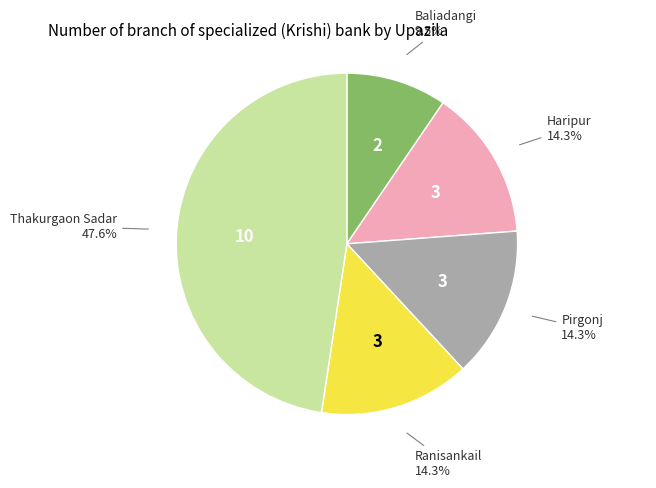

Does any single category account for the majority?

No